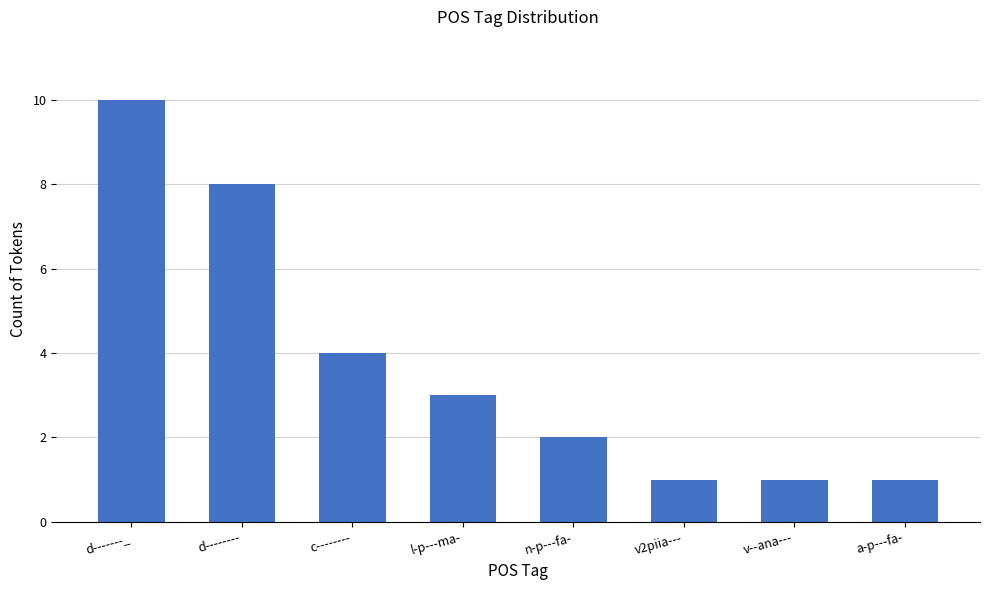

Reading left to right, list all the values displayed in this chart.

10	8	4	3	2	1	1	1